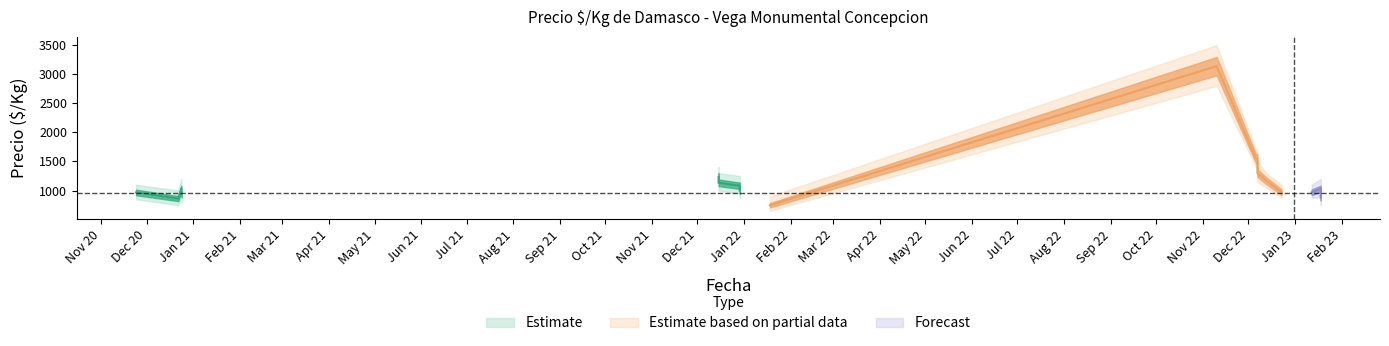

Is the value of Precio minimo at 2021-12-29 greater than the value of Precio maximo at 2020-12-22?

Yes